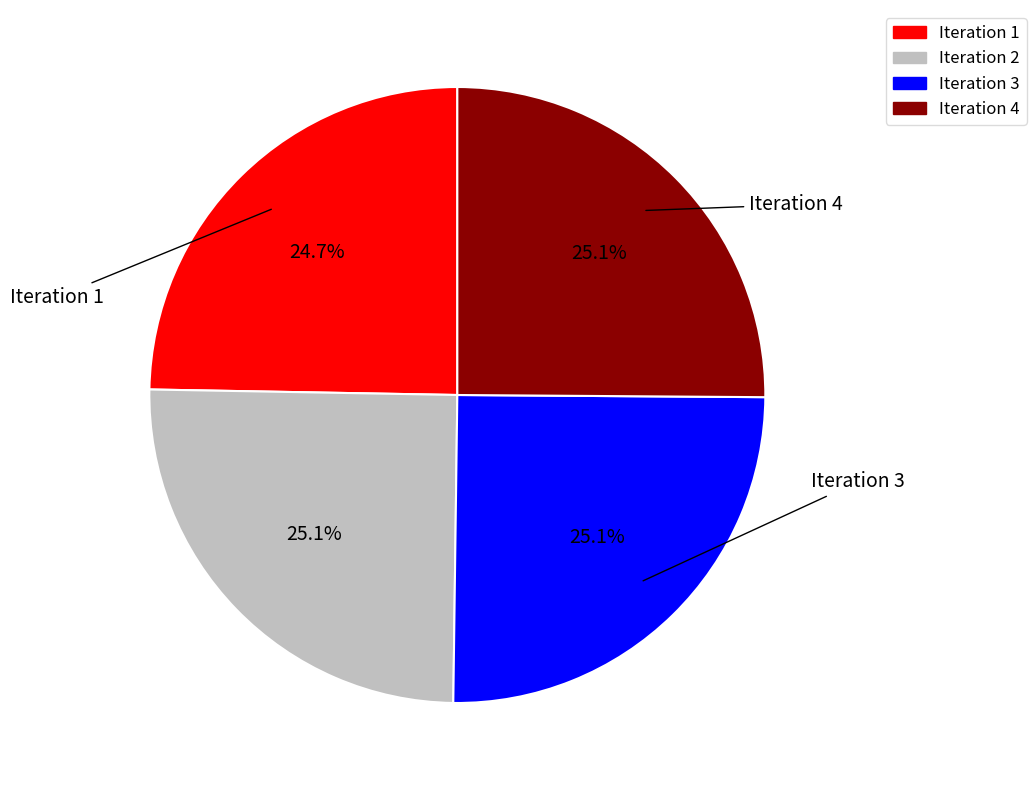

Approximately how many times larger is the value at Iteration 3 compared to Iteration 4?

1.0